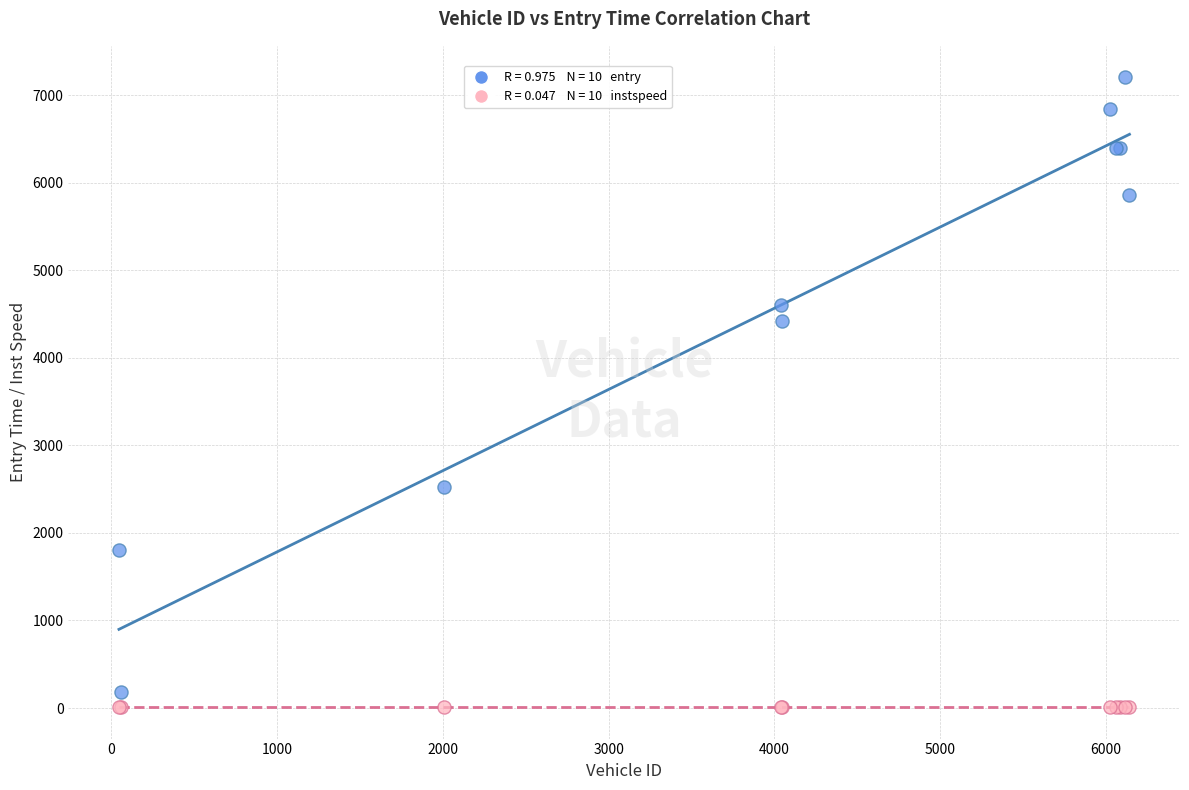

Across all series, what Y value is closest to 3608?

4418.3